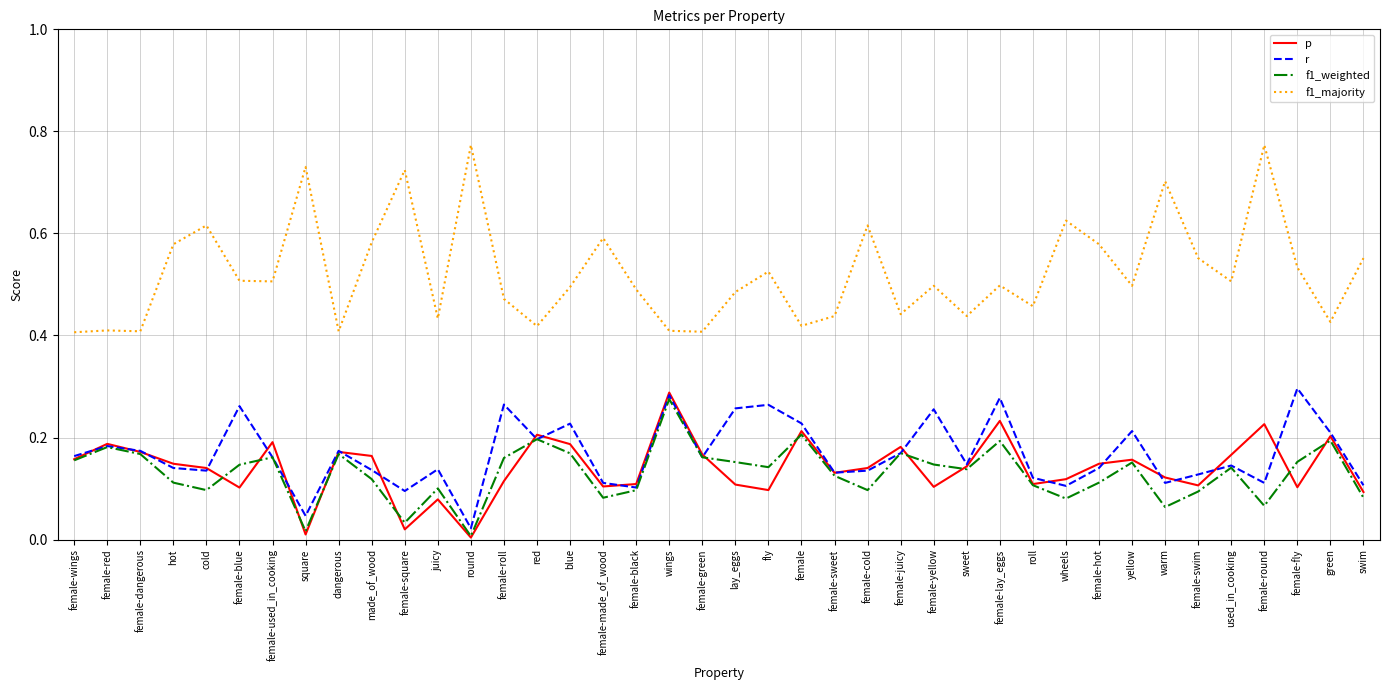

The value of p at female-swim is 0.1. True or false?

True